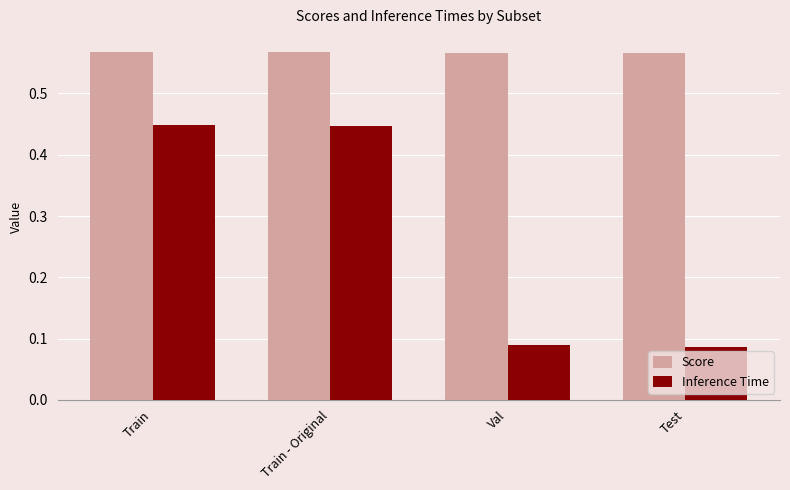

What is the total value across all series at Test?

0.7